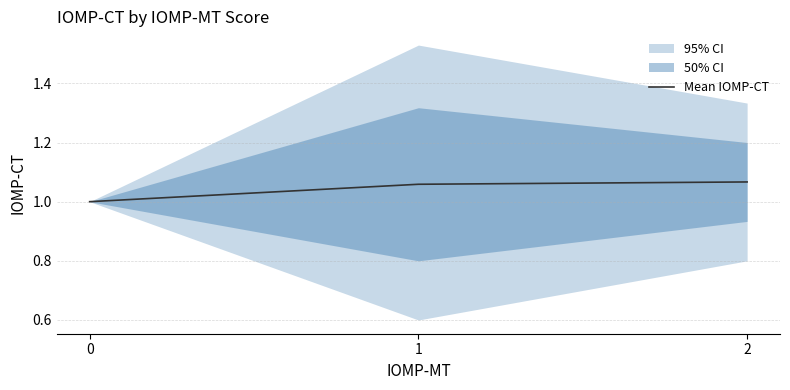

What is the difference between the maximum and minimum values?

0.1